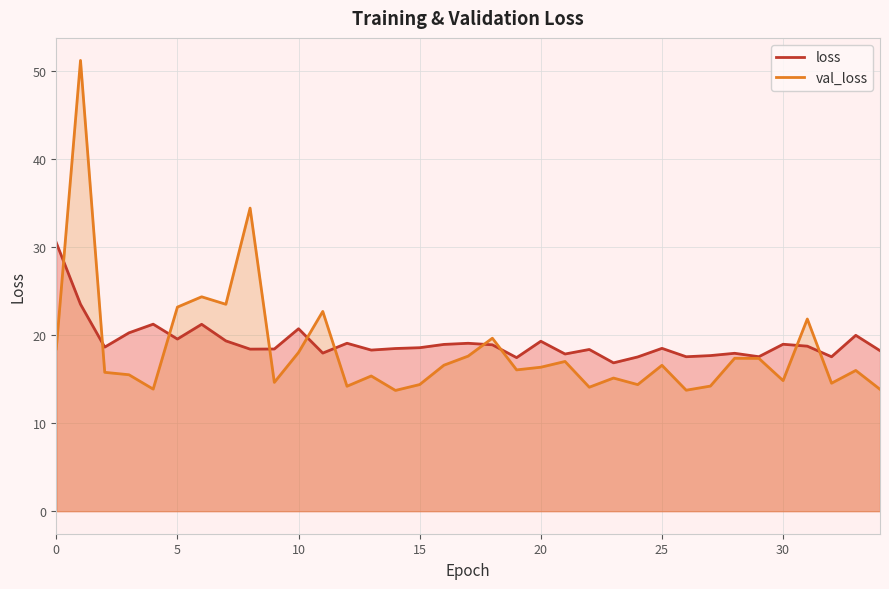

What is the value of the loss point at the 13th from the left?

19.1